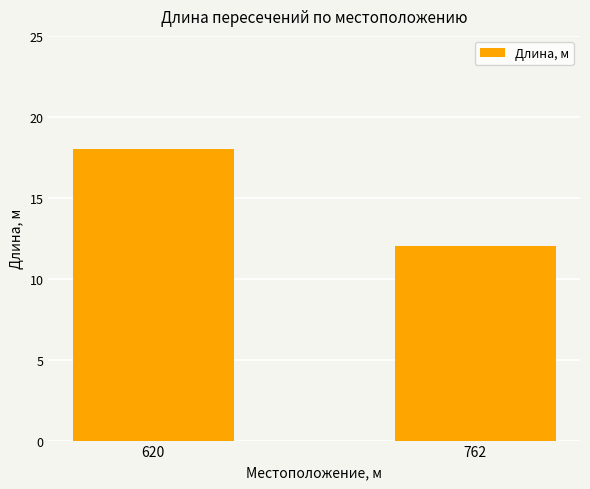

What is the value of the 1st bar from the left?

18